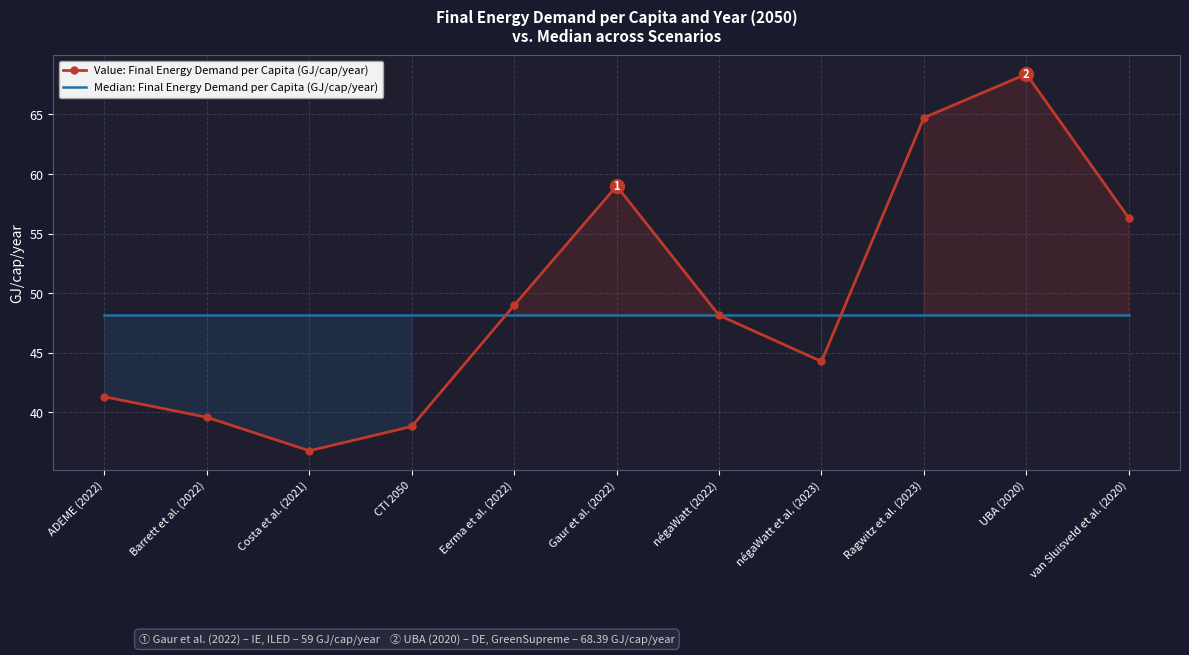

Which series has the largest total across all categories?

Value: Final Energy Demand per Capita (GJ/cap/year)